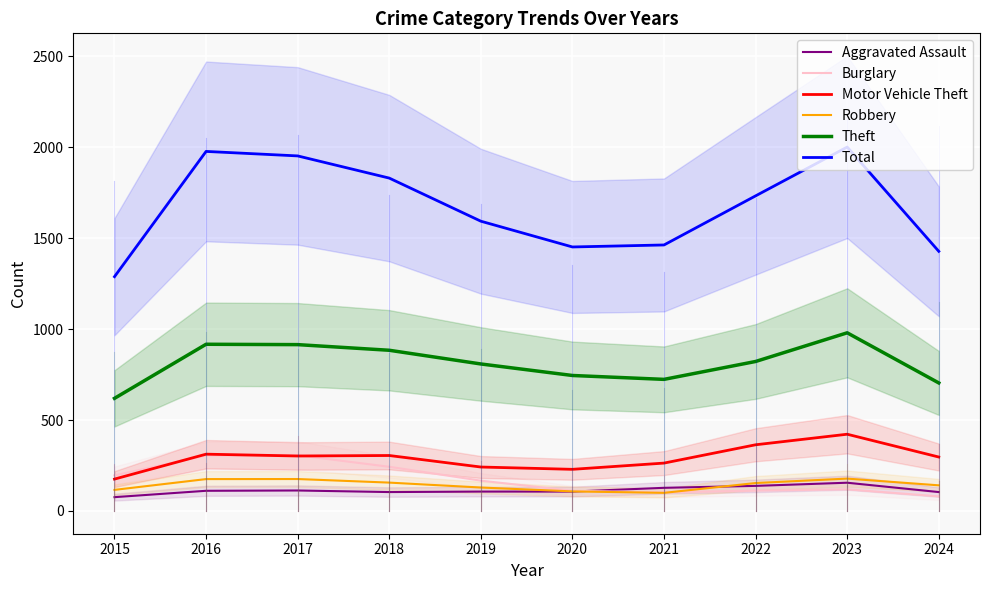

Which label corresponds to the smallest value in the chart?

2015